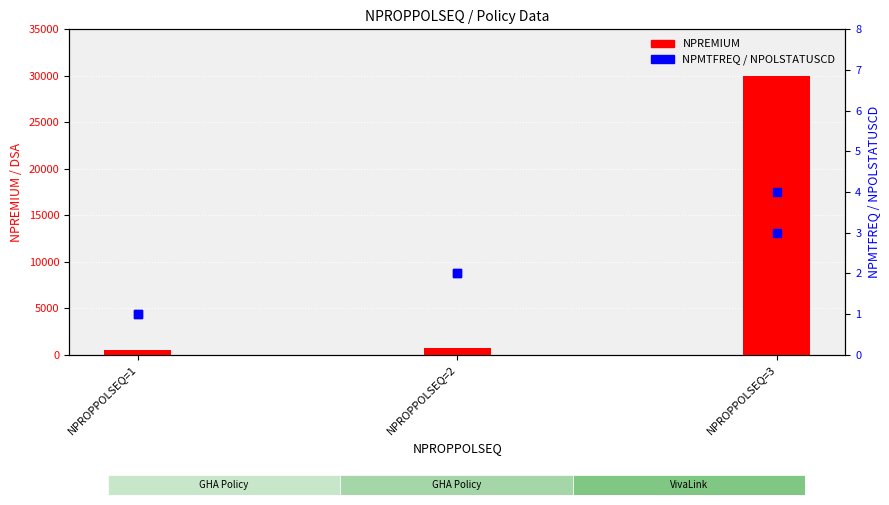

Which series has the largest total across all categories?

NPREMIUM